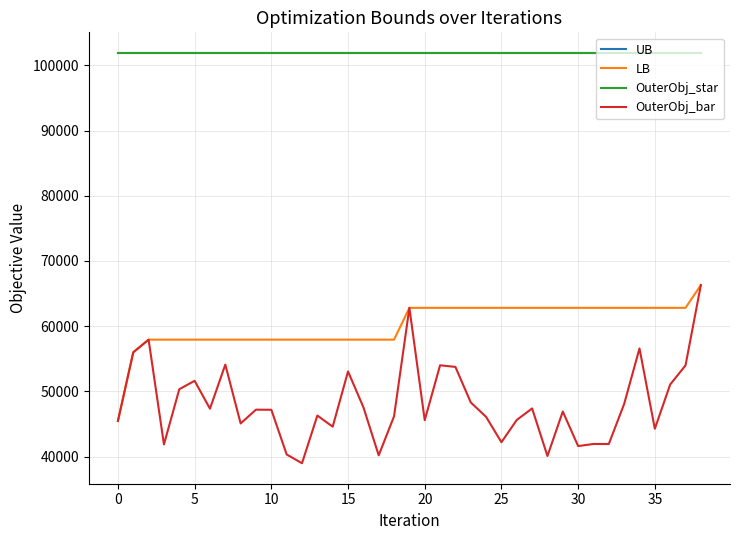

List the series in order of their peak value, lowest first.

LB, OuterObj_bar, UB, OuterObj_star